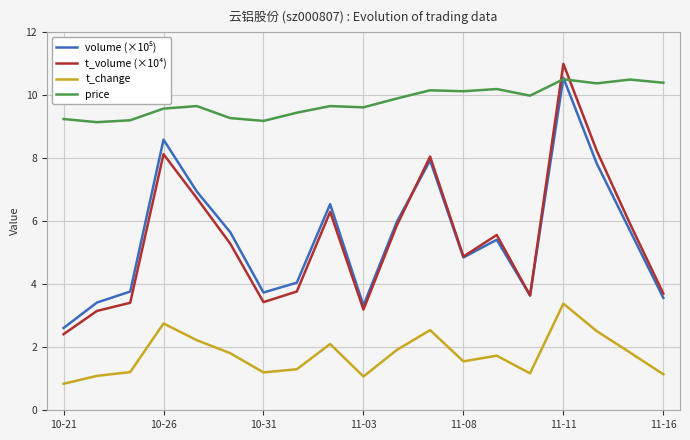

Which series has the largest total across all categories?

price